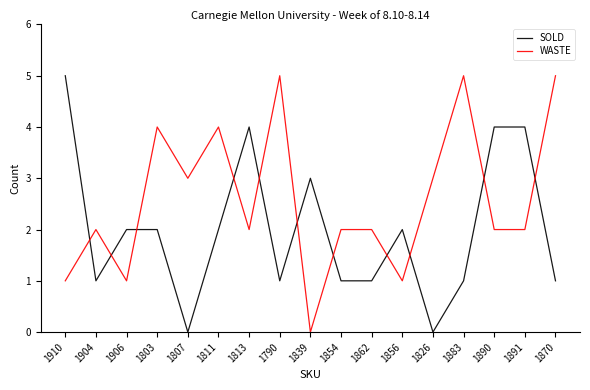

What position from the left is 1811?

6